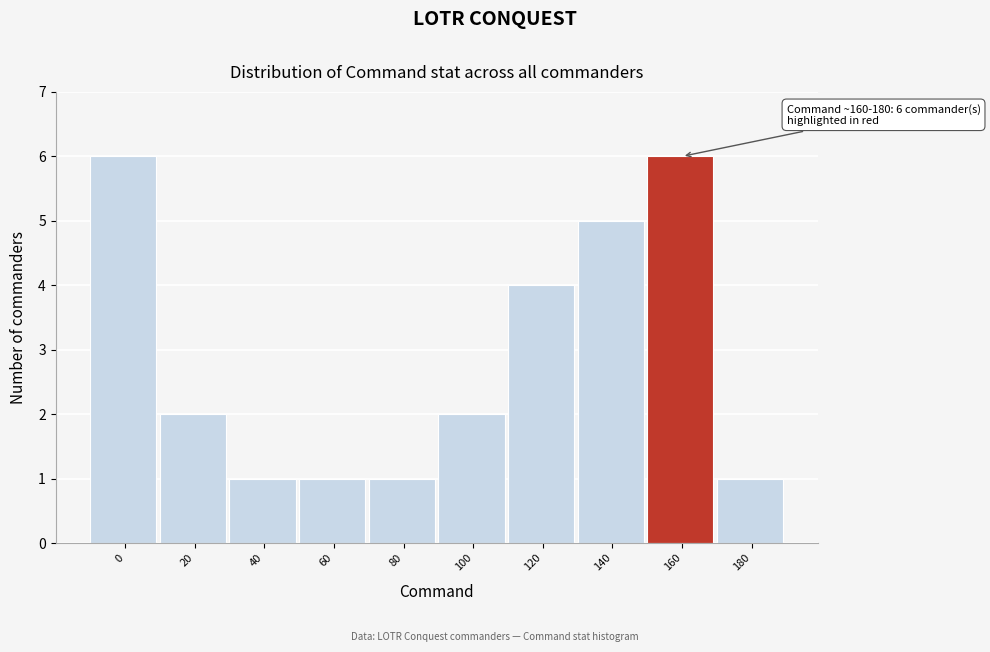

Reading left to right, list all the values displayed in this chart.

6	2	1	1	1	2	4	5	6	1